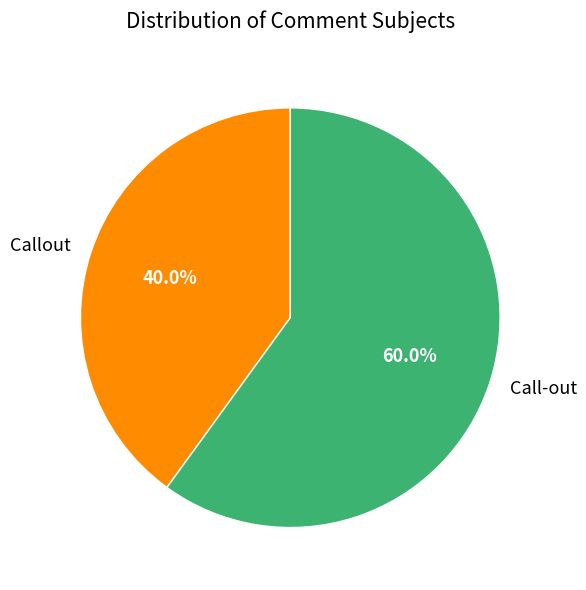

How many segments does this pie chart have?

2